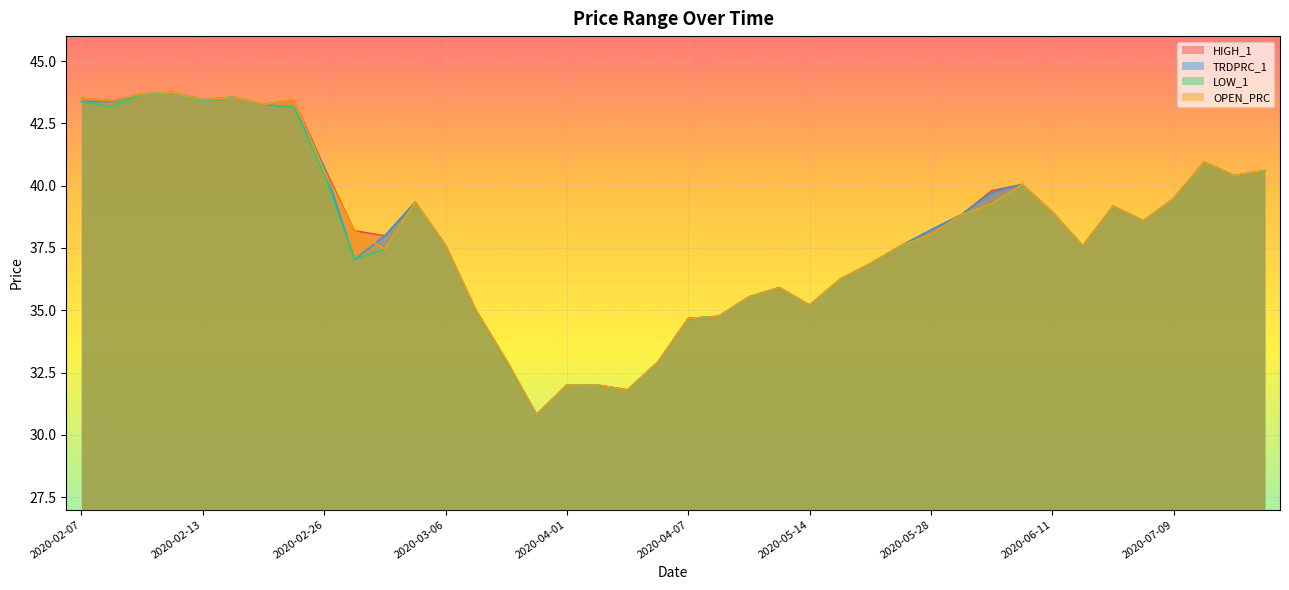

At which label does OPEN_PRC first exceed 38?

2020-02-07